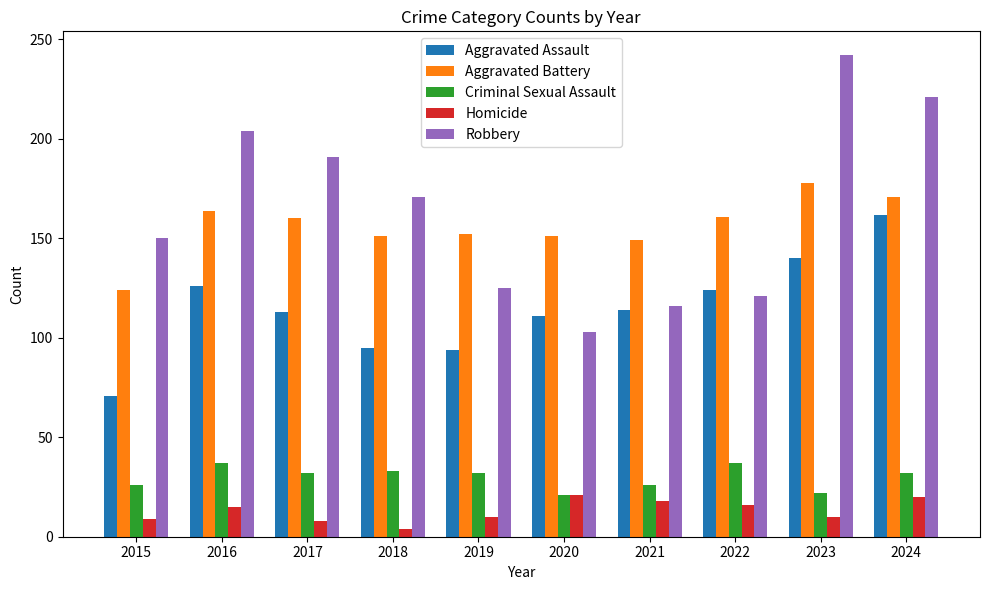

What is the value of the Aggravated Assault bar at the 6th from the left?

111